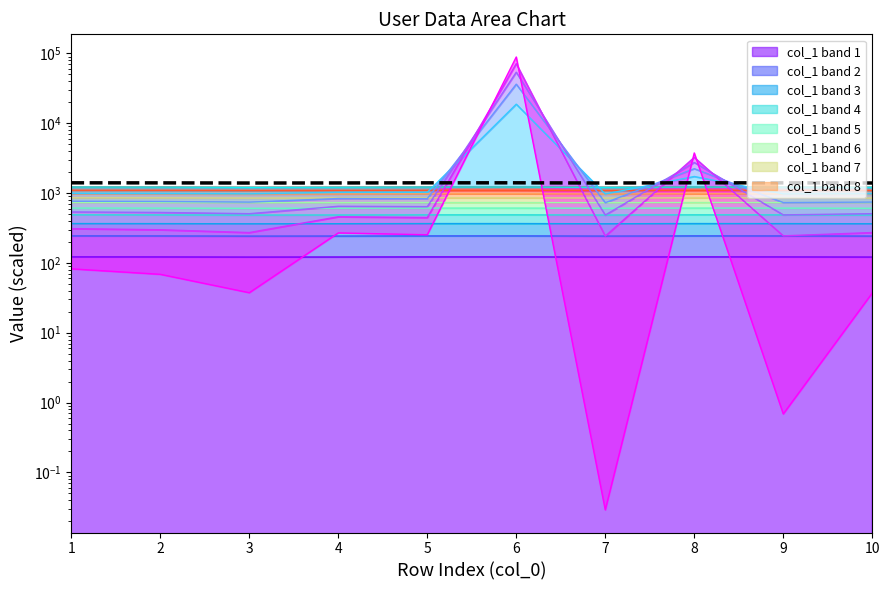

Reading left to right, extract all data points from this chart.

1402.1	1399.3	1392.3	1395.8	1401.5	1402.4	1393.2	1402.7	1399.9	1393.4